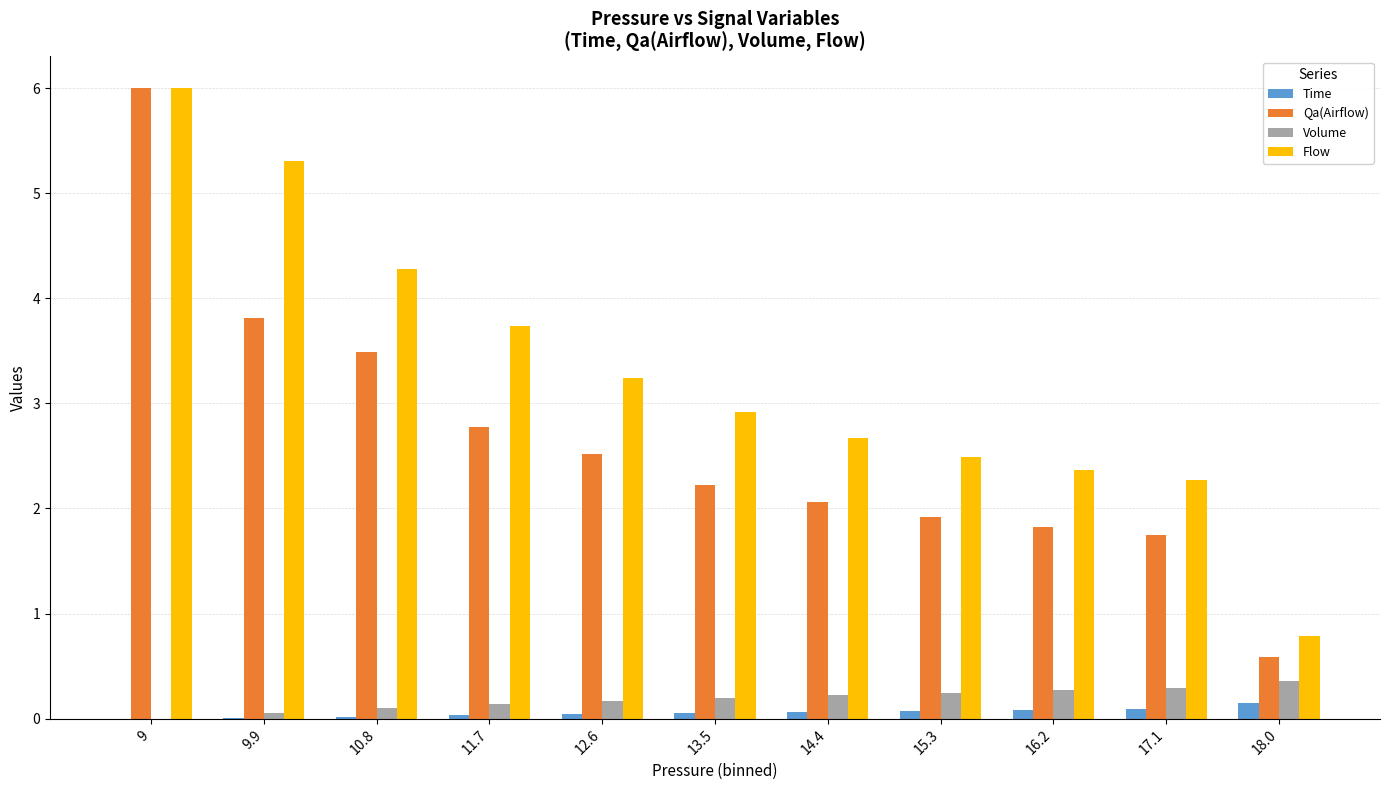

Is the value of Qa(Airflow) at 10.8 greater than the value of Flow at 16.2?

Yes